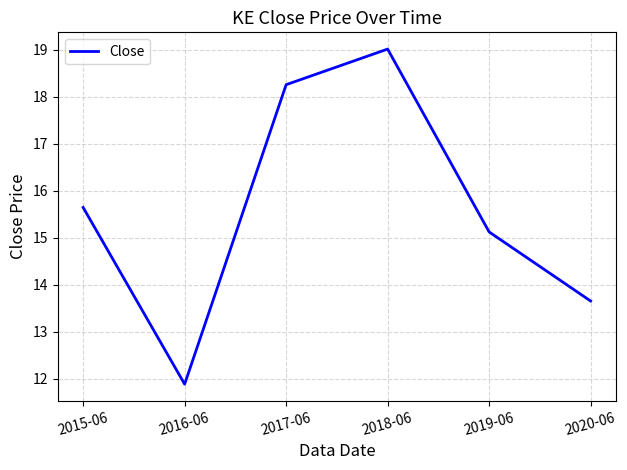

How many categories are shown in the chart?

6